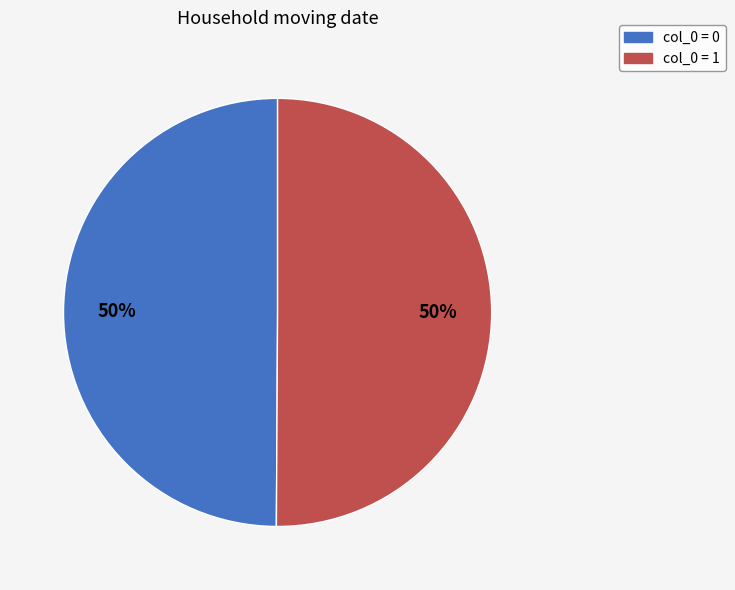

To the nearest percent, what is the average slice percentage?

50%